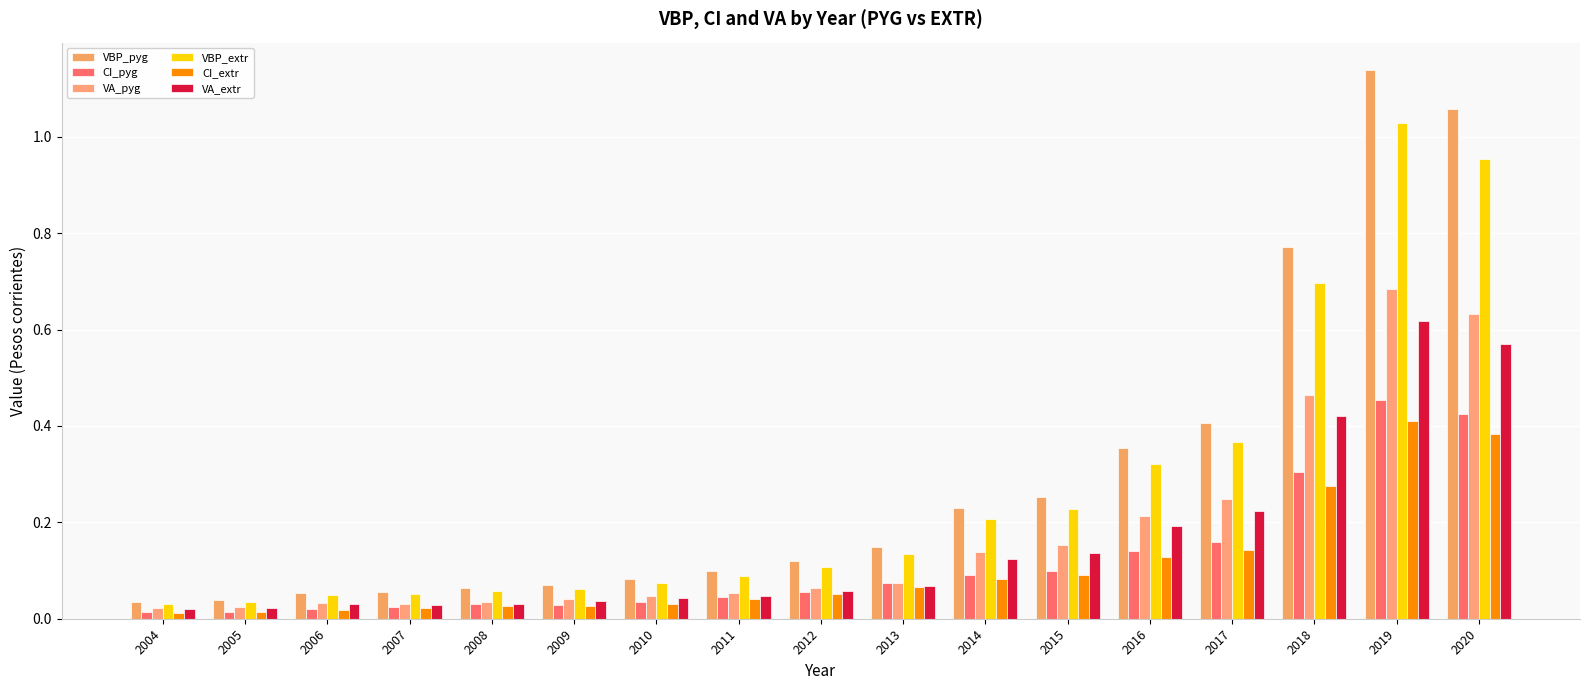

What is the average value of the VA_pyg series?

0.2